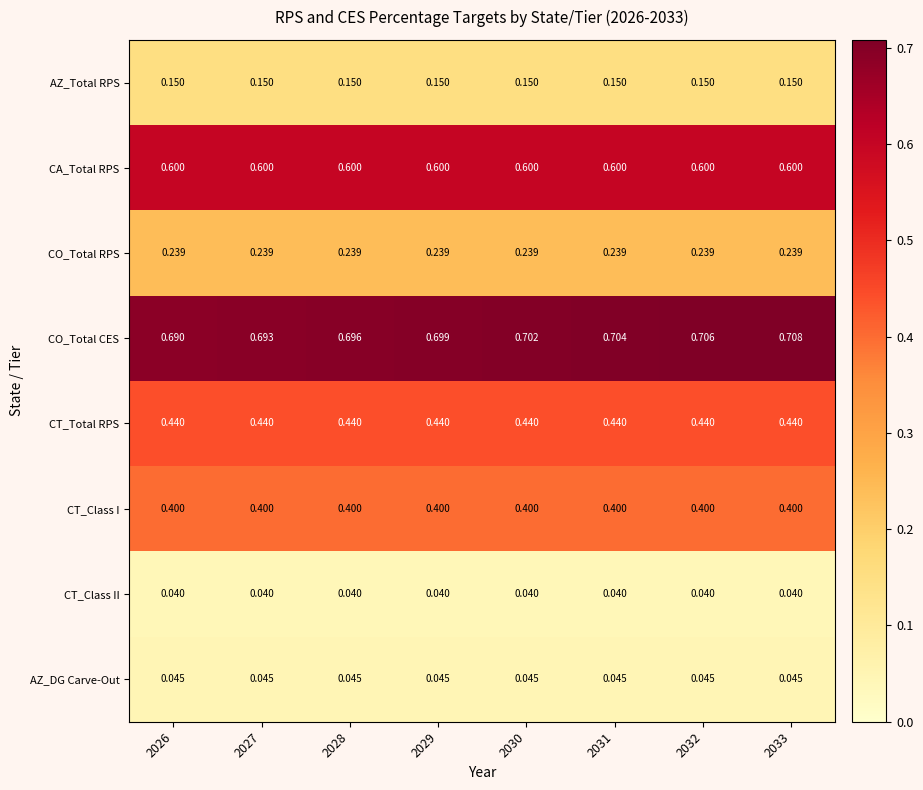

Rank the series at 2028 from highest to lowest value.

CO_Total CES, CA_Total RPS, CT_Total RPS, CT_Class I, CO_Total RPS, AZ_Total RPS, AZ_DG Carve-Out, CT_Class II